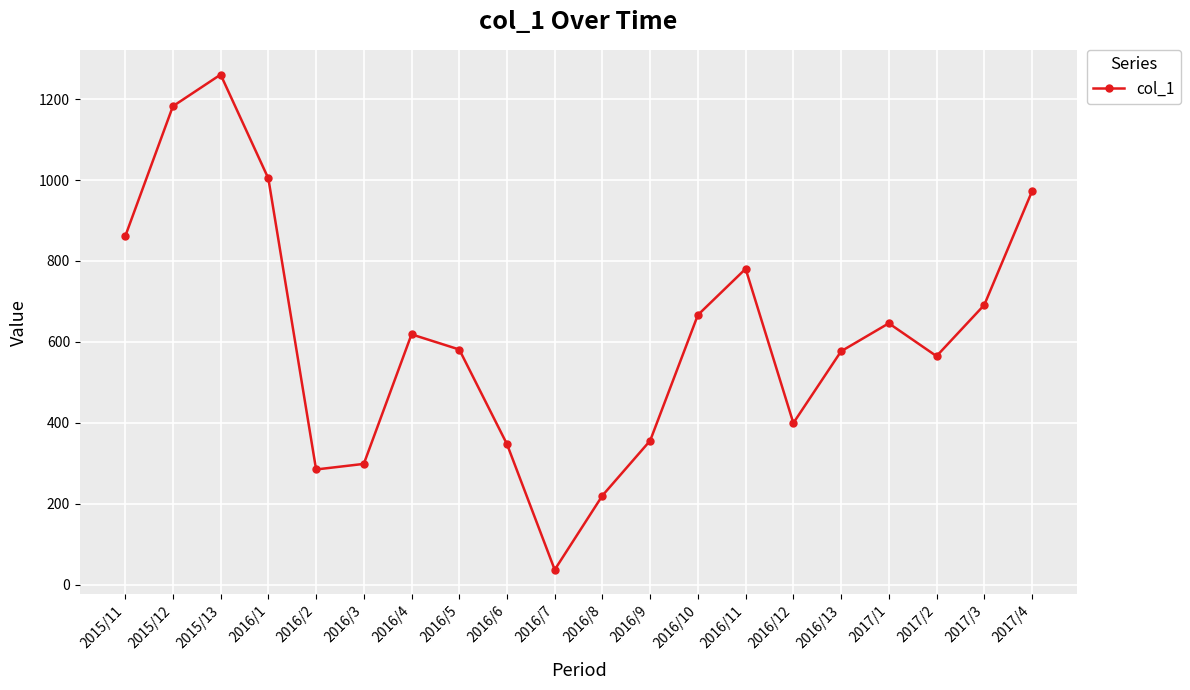

What is the average value?

617.3